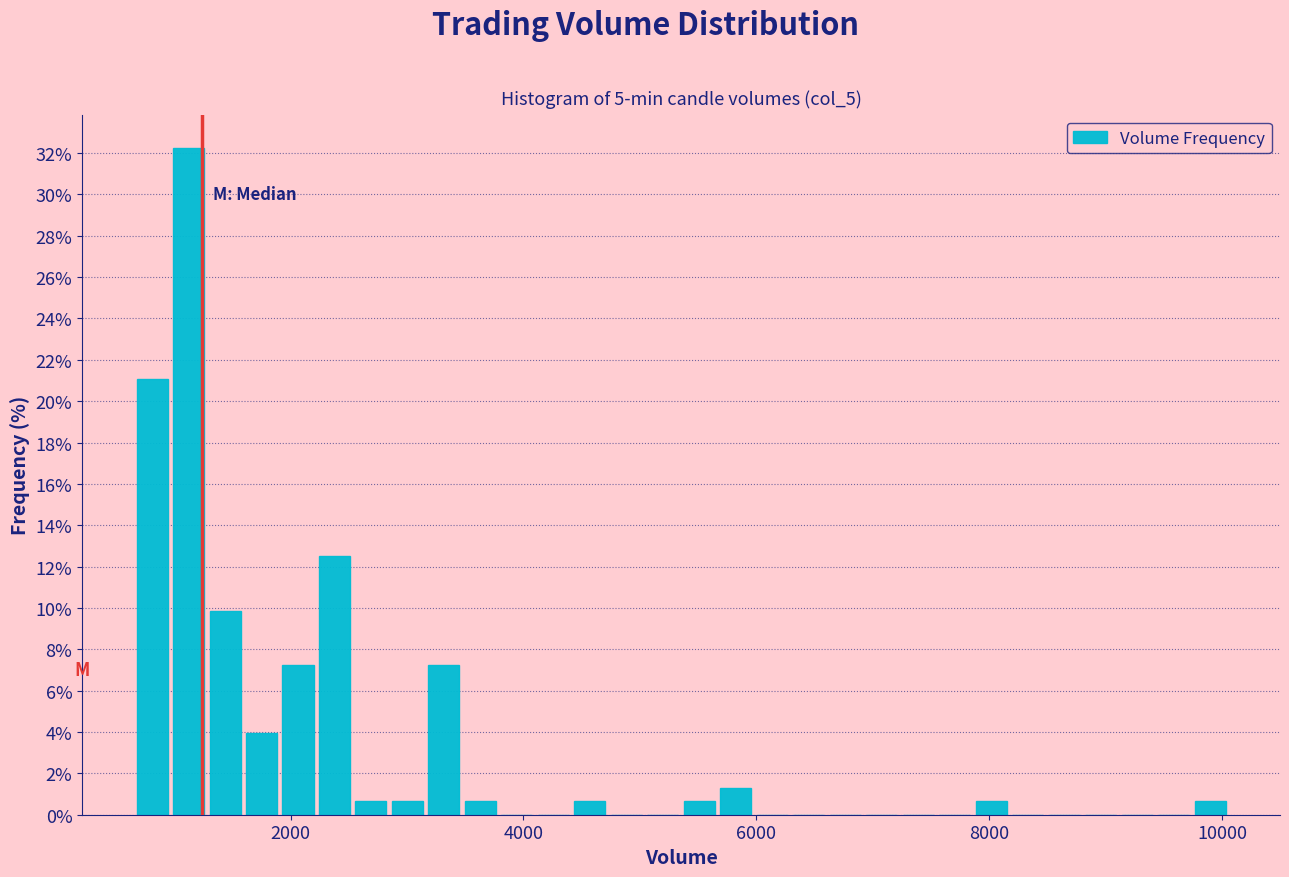

Around what value on the x-axis is the tallest bar? Give the approximate position of its centre, as read against the axis.

1200